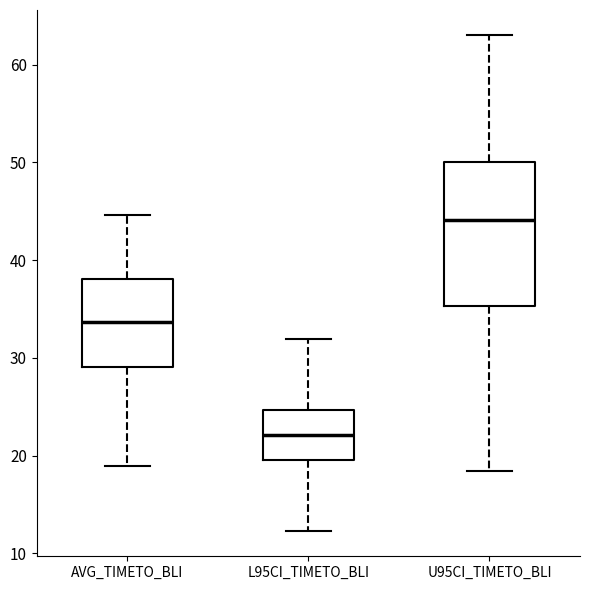

Where does the lower whisker of the box for AVG_TIMETO_BLI end on the y-axis? The values are not printed on the chart, so give them approximately, as read against the axis.

19